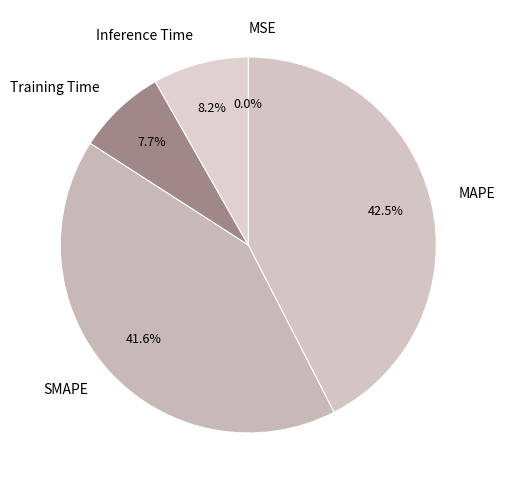

Which slice is the largest?

MAPE